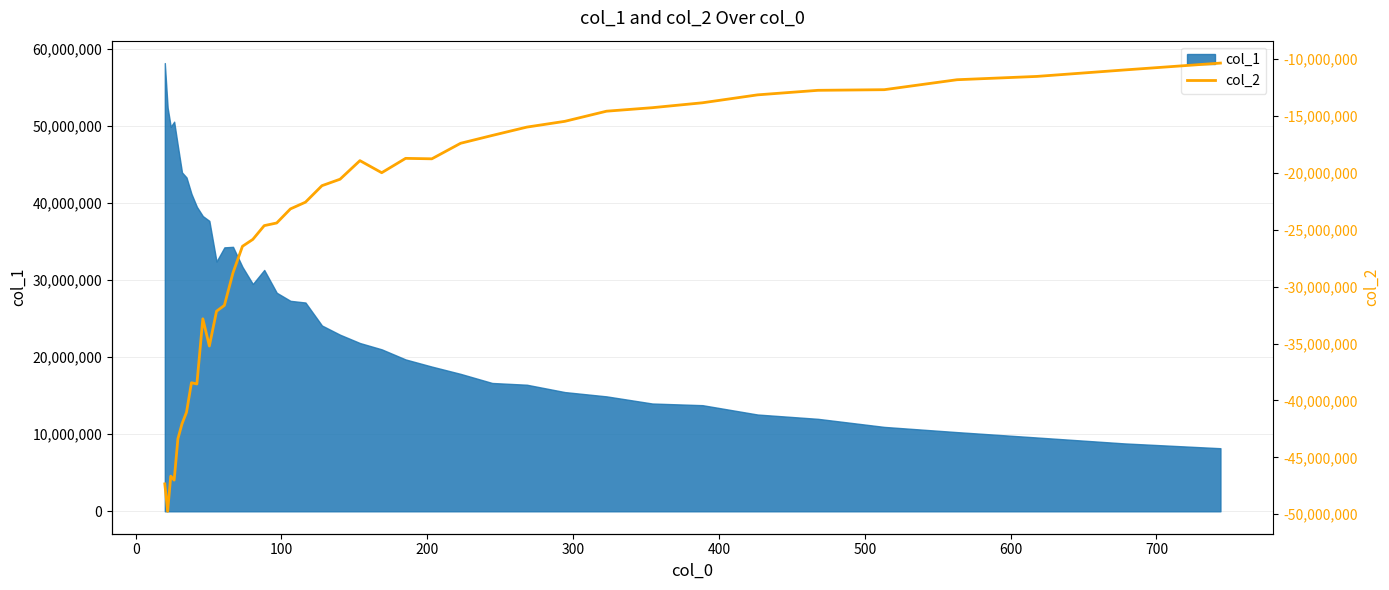

How many interior local valleys (lower than both neighbors) does the data have?

6